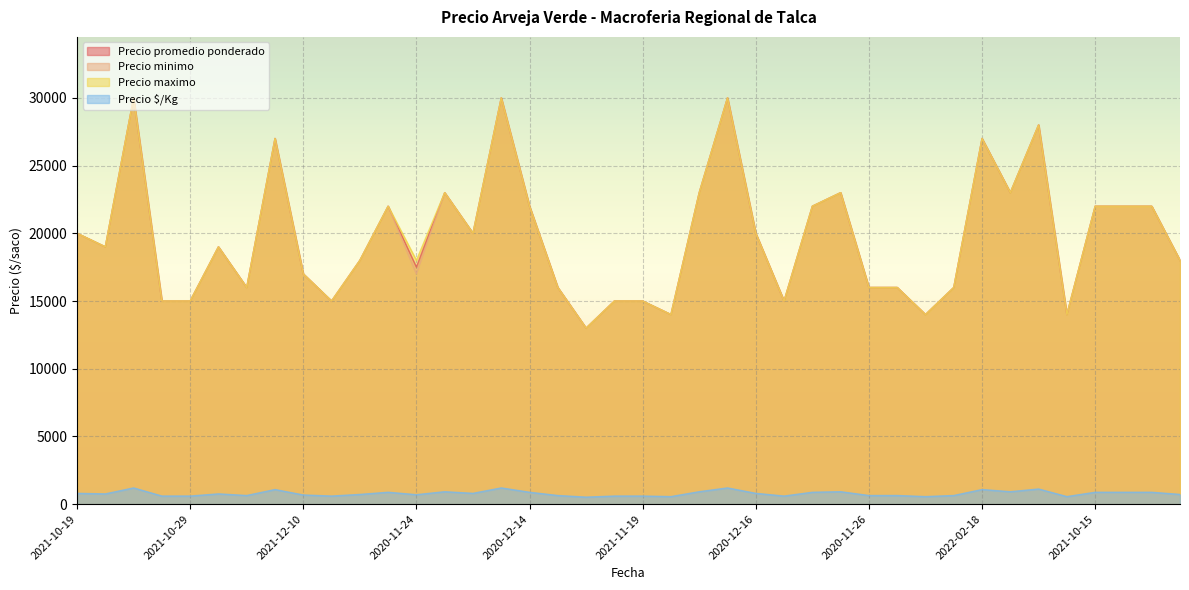

Which category has the highest value in the Precio maximo series?

2022-02-03